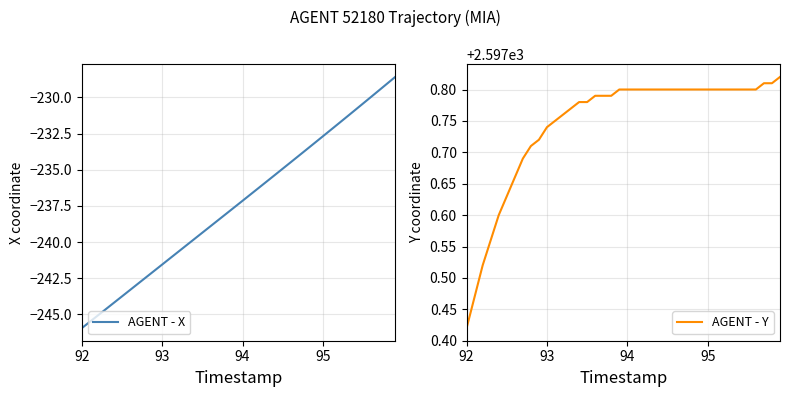

Reading left to right, transcribe all the data shown in this chart.

AGENT - X: -245.9	-245.5	-245.1	-244.6	-244.2	-243.8	-243.3	-242.9	-242.4	-242.0	-241.6	-241.1	-240.7	-240.2	-239.8	-239.3	-238.9	-238.5	-238.0	-237.6	-237.1	-236.7	-236.3	-235.8	-235.4	-234.9	-234.5	-234.0	-233.6	-233.1	-232.7	-232.2	-231.8	-231.3	-230.9	-230.4	-230.0	-229.5	-229.0	-228.6
AGENT - Y: 2597.4	2597.5	2597.5	2597.6	2597.6	2597.6	2597.7	2597.7	2597.7	2597.7	2597.7	2597.8	2597.8	2597.8	2597.8	2597.8	2597.8	2597.8	2597.8	2597.8	2597.8	2597.8	2597.8	2597.8	2597.8	2597.8	2597.8	2597.8	2597.8	2597.8	2597.8	2597.8	2597.8	2597.8	2597.8	2597.8	2597.8	2597.8	2597.8	2597.8